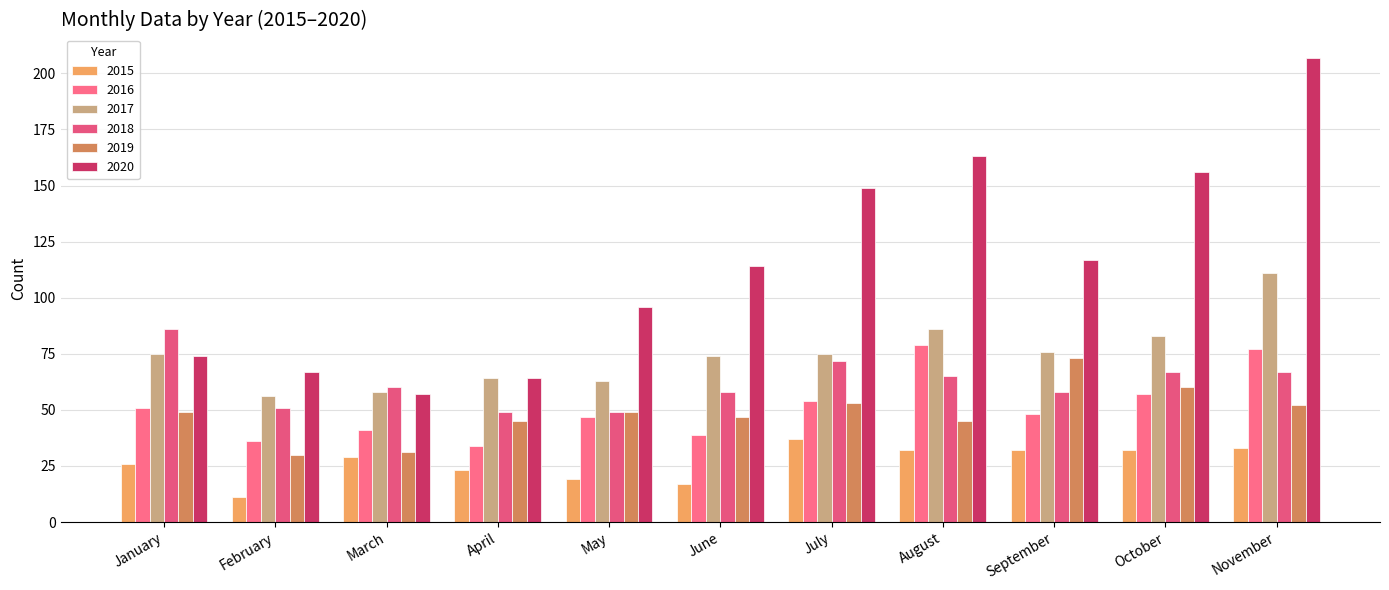

Which series has the largest total across all categories?

2020